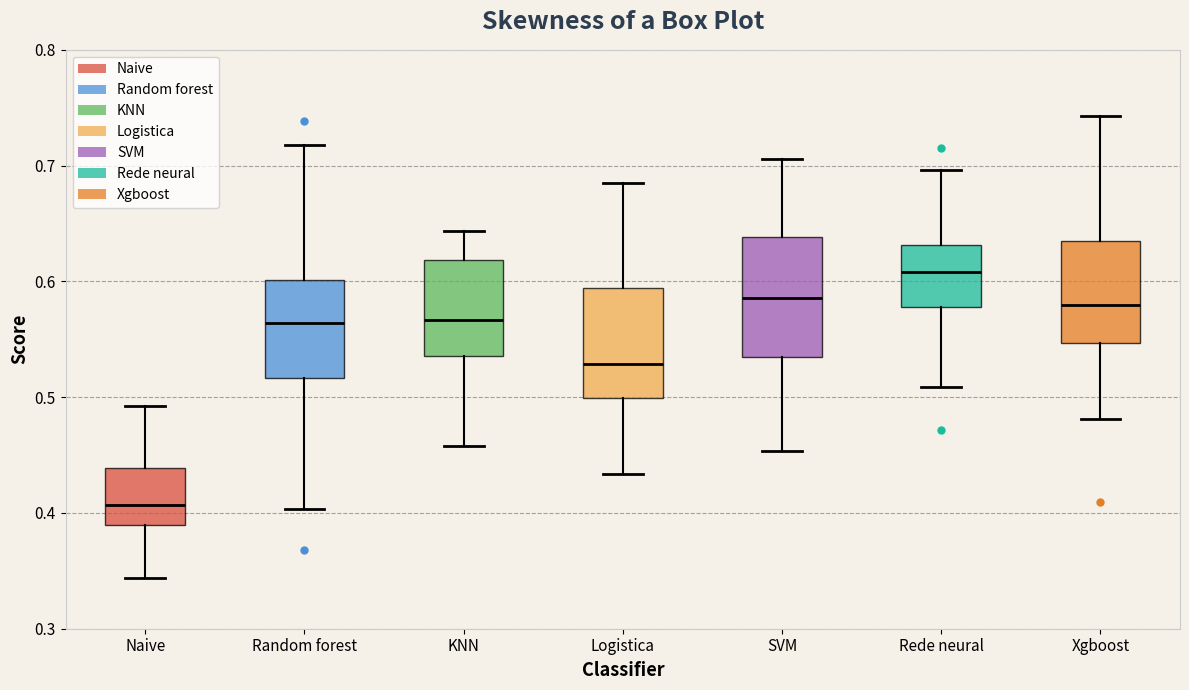

Reading left to right, transcribe this box plot: for each box, give where its median line is, the range the box spans, and where its two whiskers end, as read against the y-axis. The values are not printed on the chart, so give them approximately, as read against the axis.

Naive: median 0.41, box 0.39 to 0.44, whiskers 0.34 to 0.49
Random forest: median 0.56, box 0.52 to 0.60, whiskers 0.40 to 0.72
KNN: median 0.57, box 0.54 to 0.62, whiskers 0.46 to 0.64
Logistica: median 0.53, box 0.50 to 0.59, whiskers 0.43 to 0.68
SVM: median 0.59, box 0.53 to 0.64, whiskers 0.45 to 0.71
Rede neural: median 0.61, box 0.58 to 0.63, whiskers 0.51 to 0.70
Xgboost: median 0.58, box 0.55 to 0.63, whiskers 0.48 to 0.74